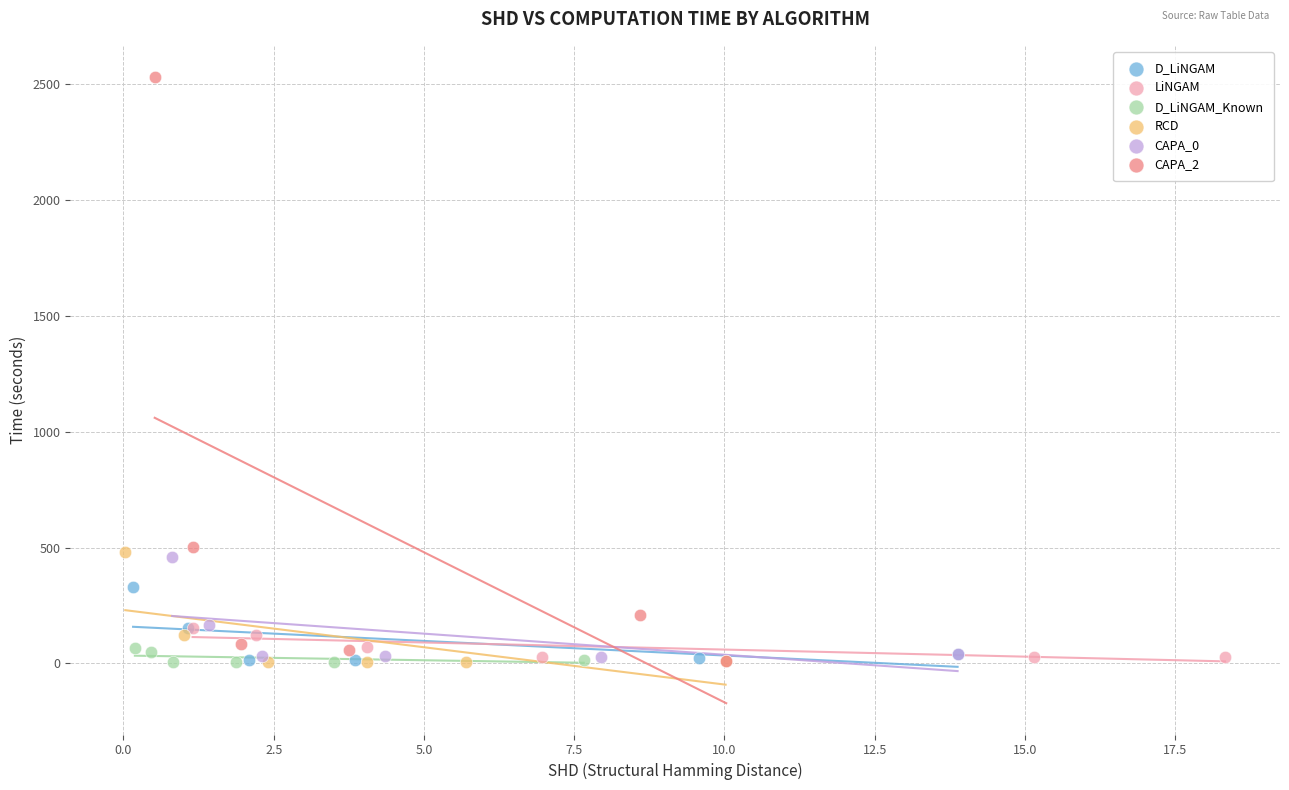

What are all the series names shown in the legend?

D_LiNGAM, LiNGAM, D_LiNGAM_Known, RCD, CAPA_0, CAPA_2